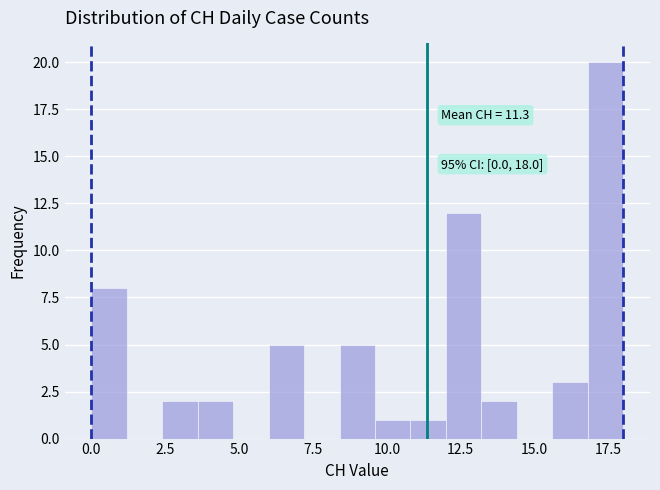

Around what value on the x-axis is the tallest bar? Give the approximate position of its centre, as read against the axis.

17.5